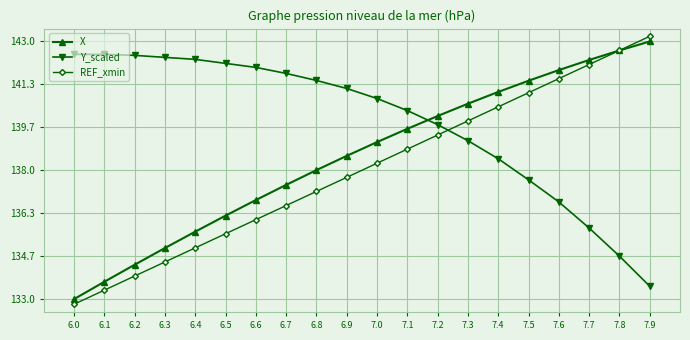

What is the label of the 10th point from the left?

6.9